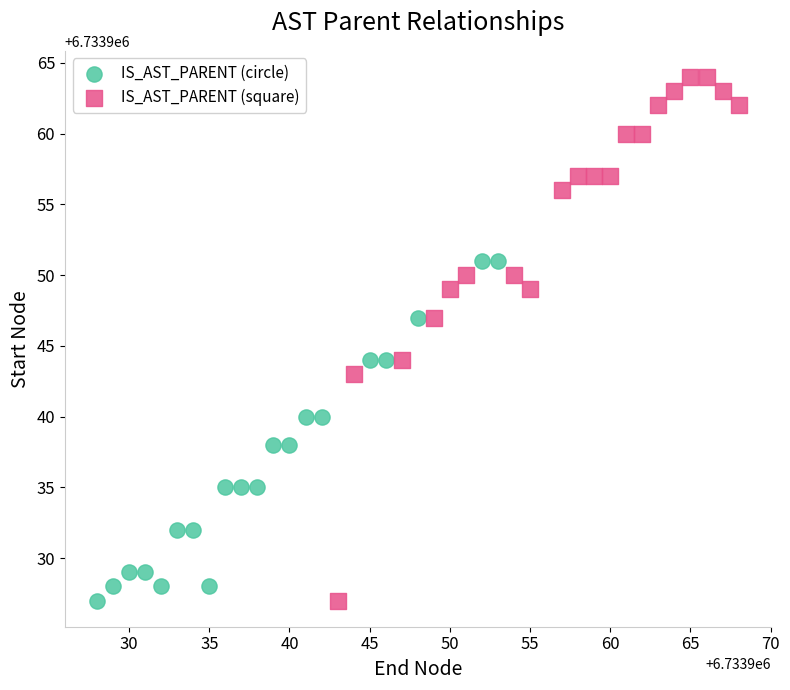

What are all the series names shown in the legend?

IS_AST_PARENT (circle), IS_AST_PARENT (square)